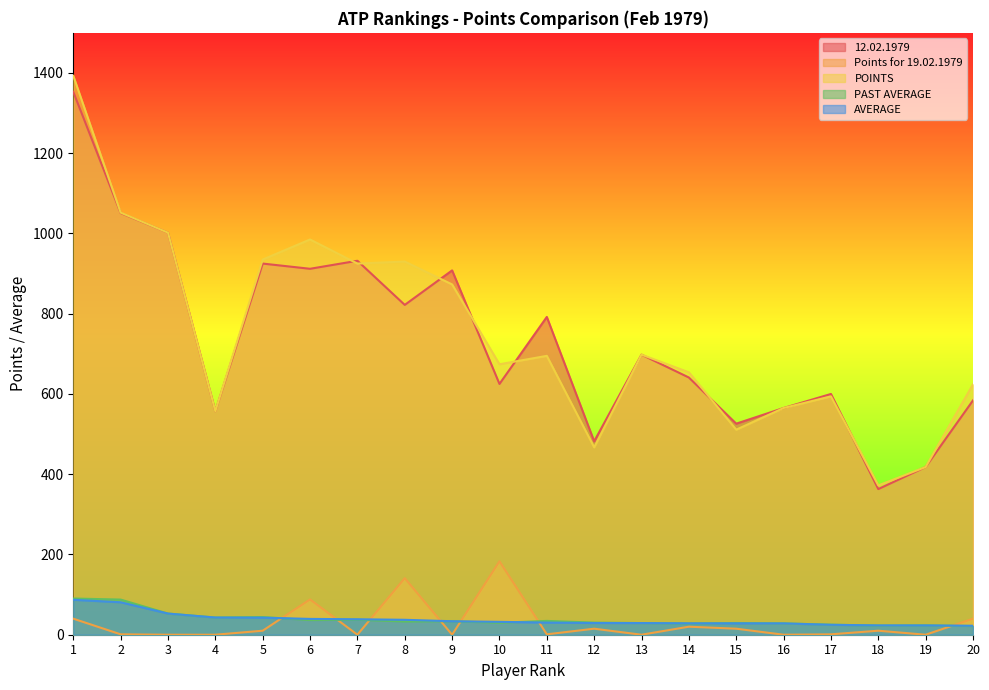

Does the chart display data point markers on the line(s)?

No